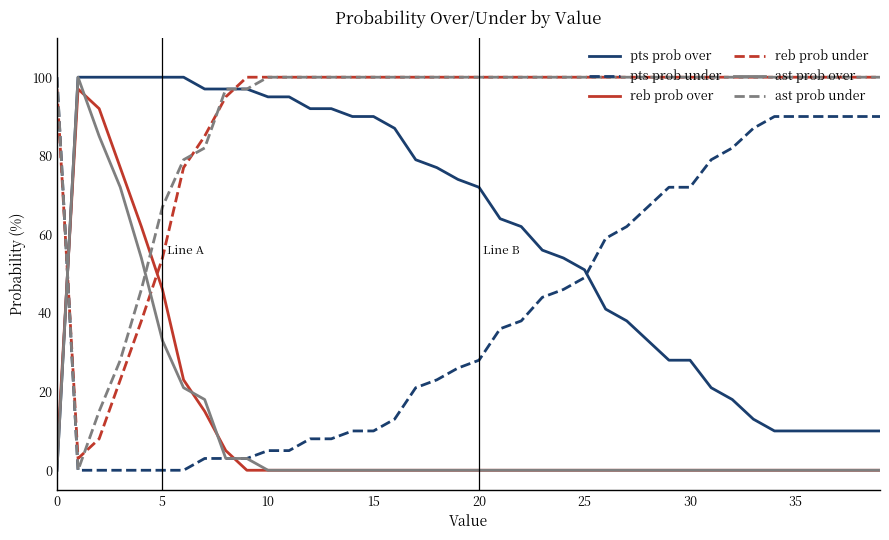

What is the maximum value for pts prob over?

100